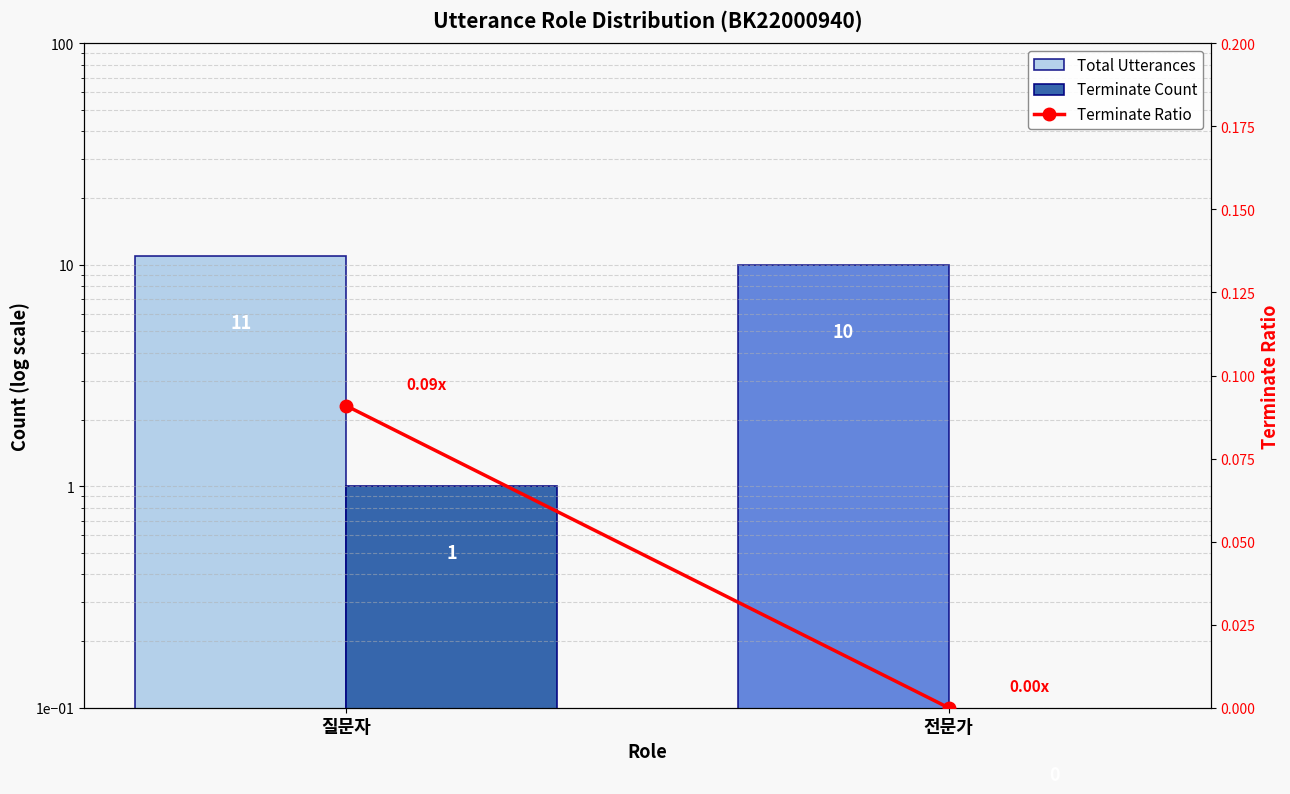

What is the label of the 2nd bar from the left?

전문가